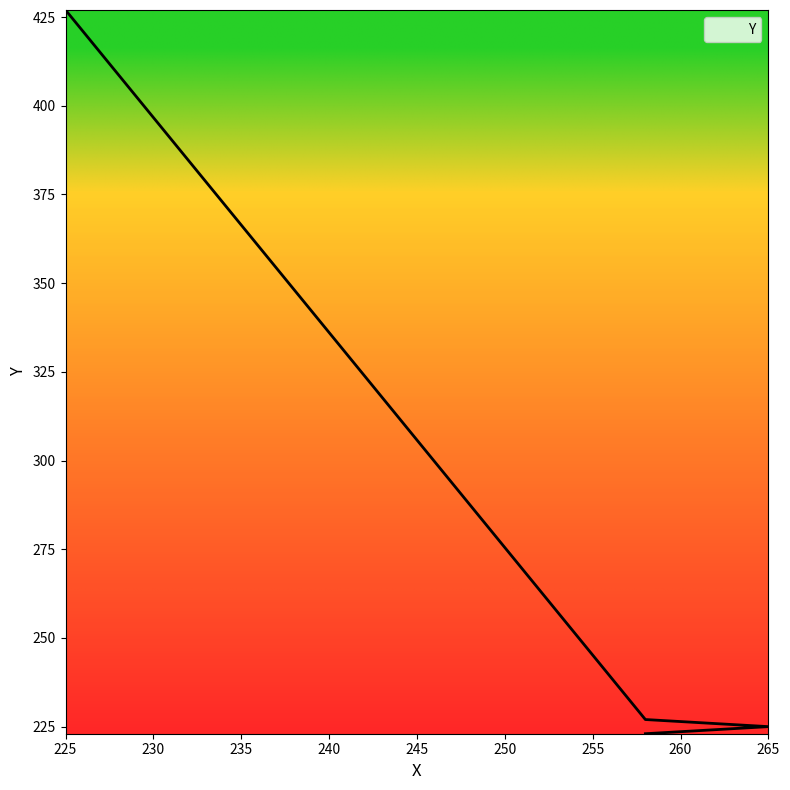

Where does the data first go above 227?

225